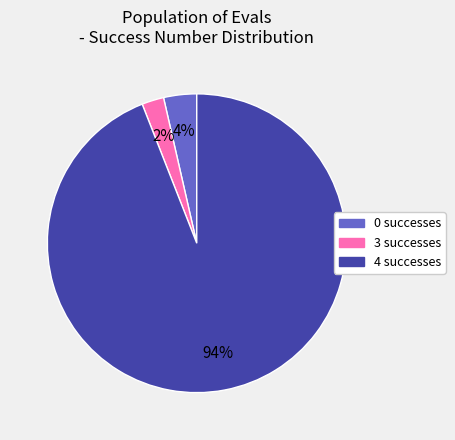

Which has a higher value, 3 or 0?

0